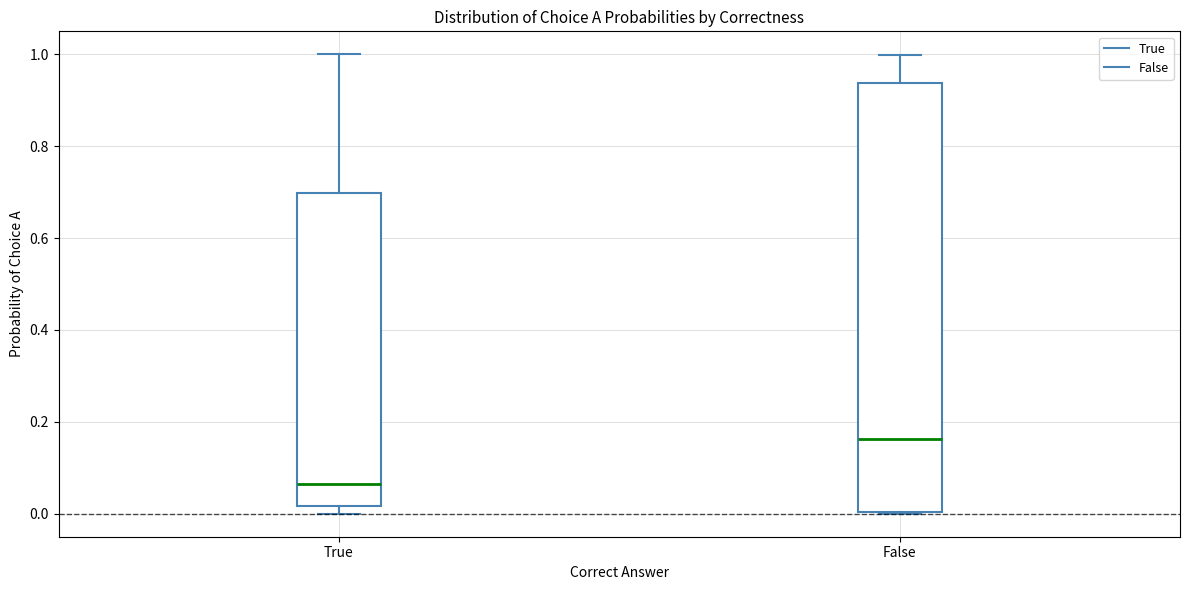

Where does the upper whisker of the box for False end on the y-axis? The values are not printed on the chart, so give them approximately, as read against the axis.

1.00